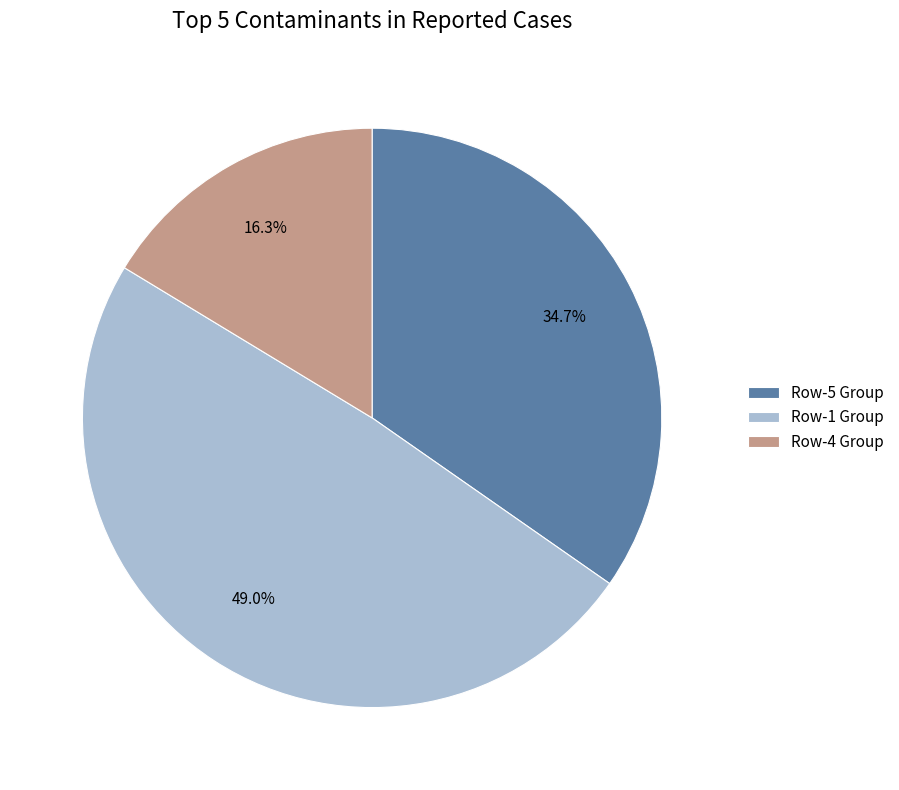

Between Row-5 Group and Row-1 Group, which is larger?

Row-1 Group